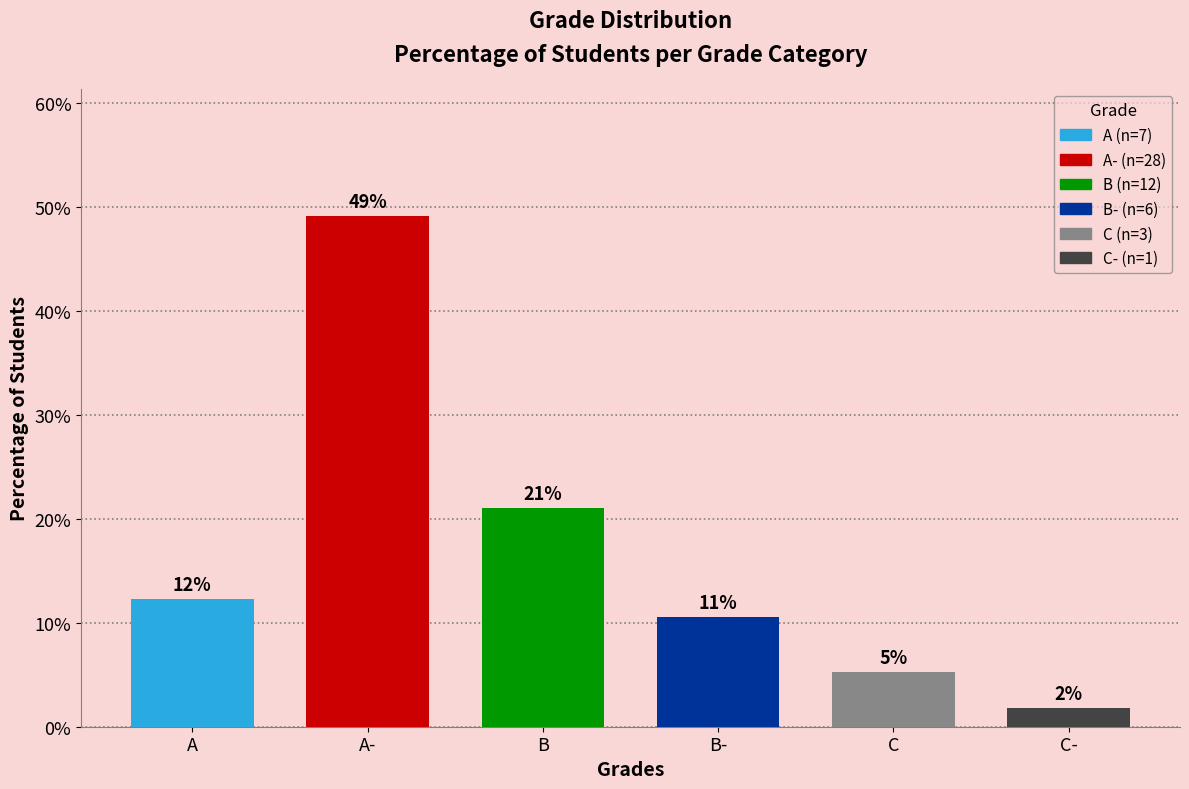

Are the bars horizontal?

No